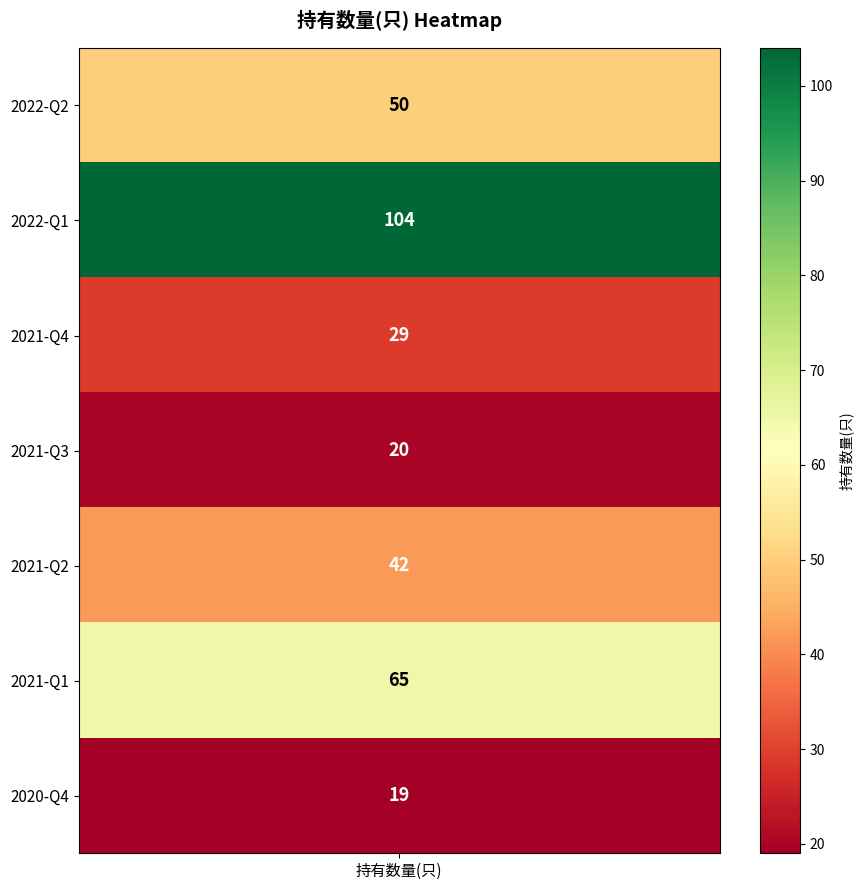

Between 2021-Q4 and 2021-Q1, which is larger?

2021-Q1